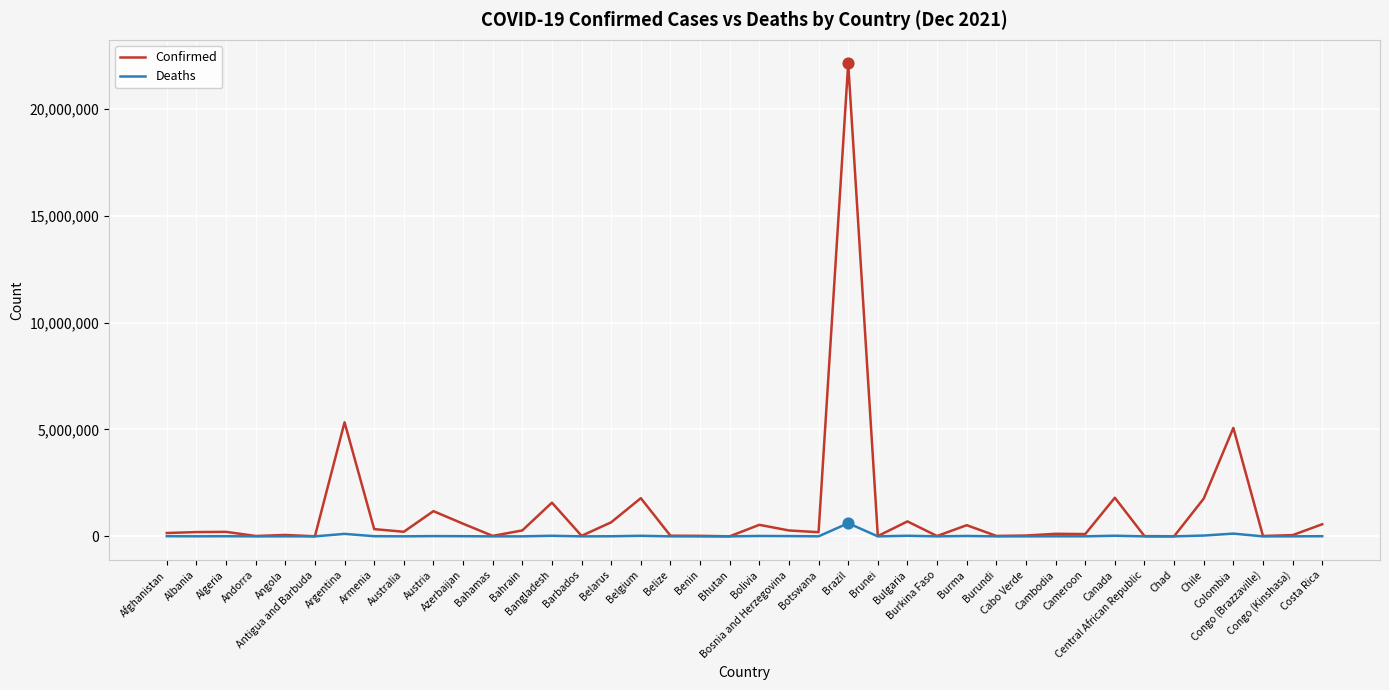

Which series has the largest range (max minus min)?

Confirmed